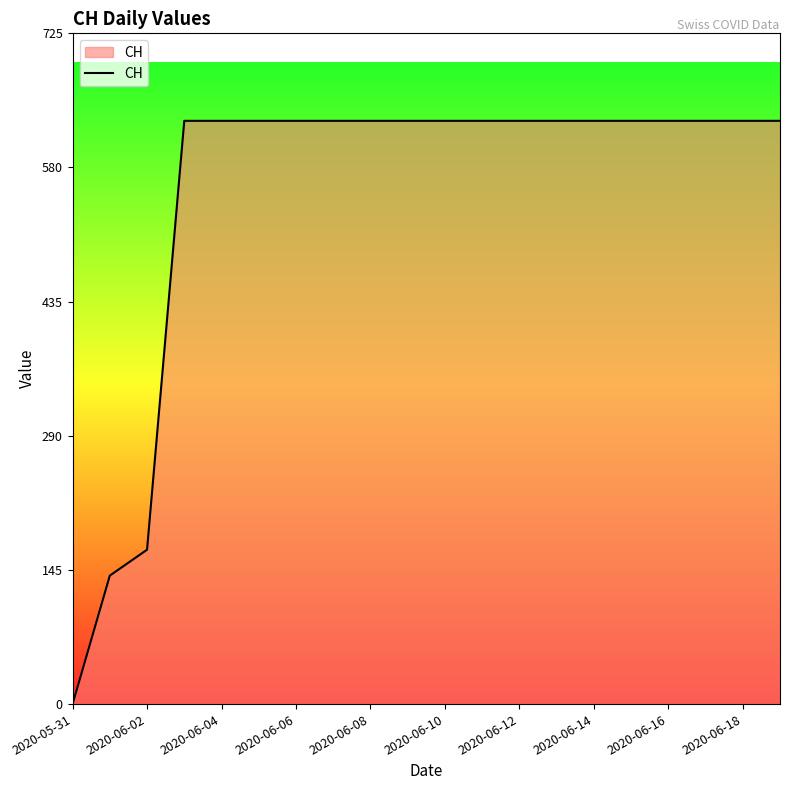

What is the maximum value shown in the chart?

631